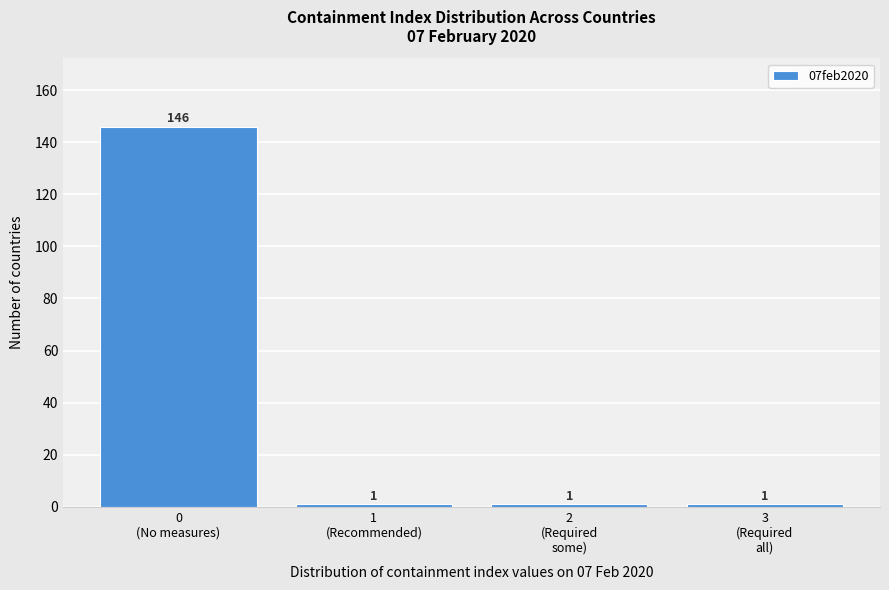

Reading left to right, transcribe all the data shown in this chart.

146	1	1	1